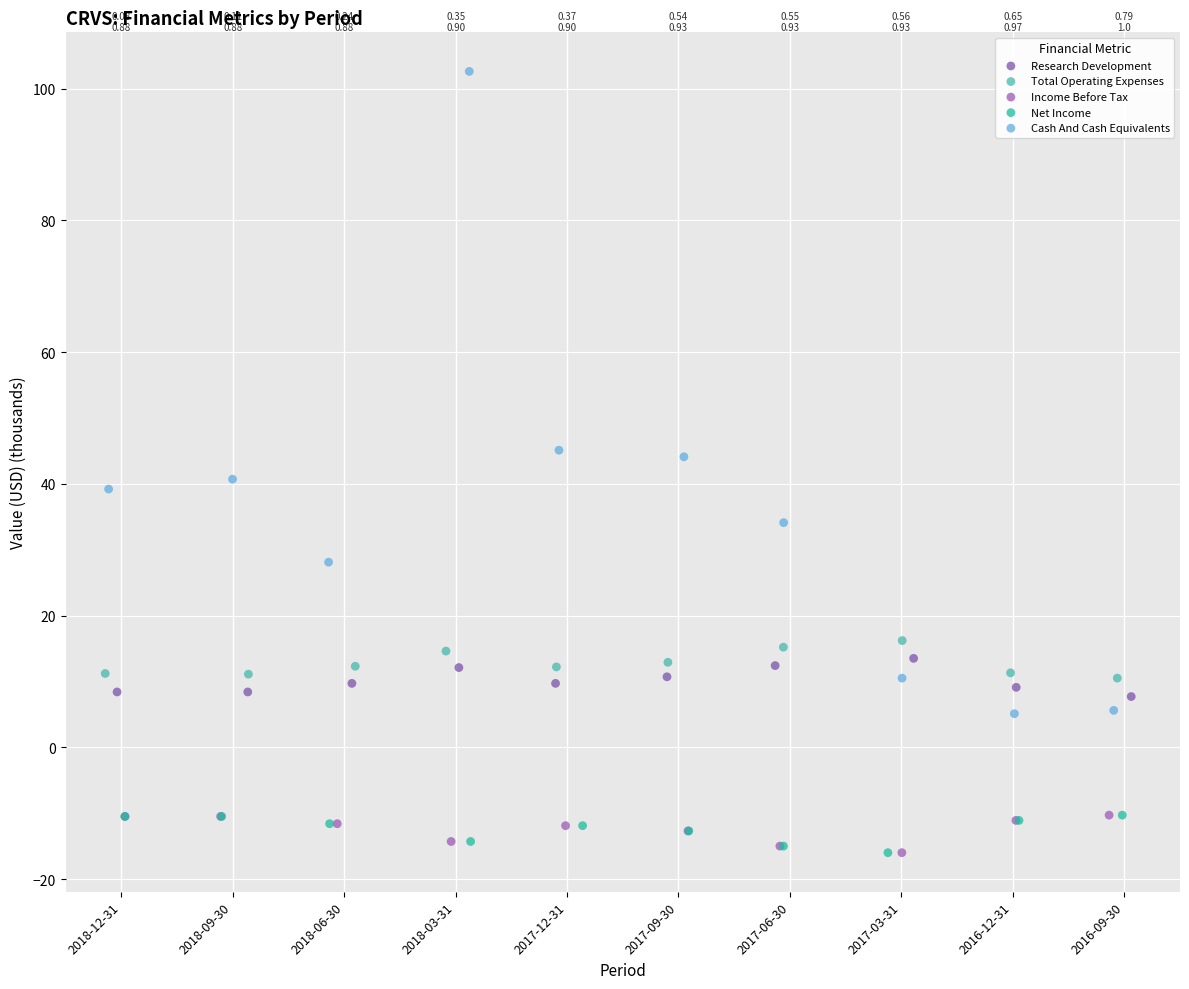

Which series has the largest Y range (max minus min)?

Cash And Cash Equivalents